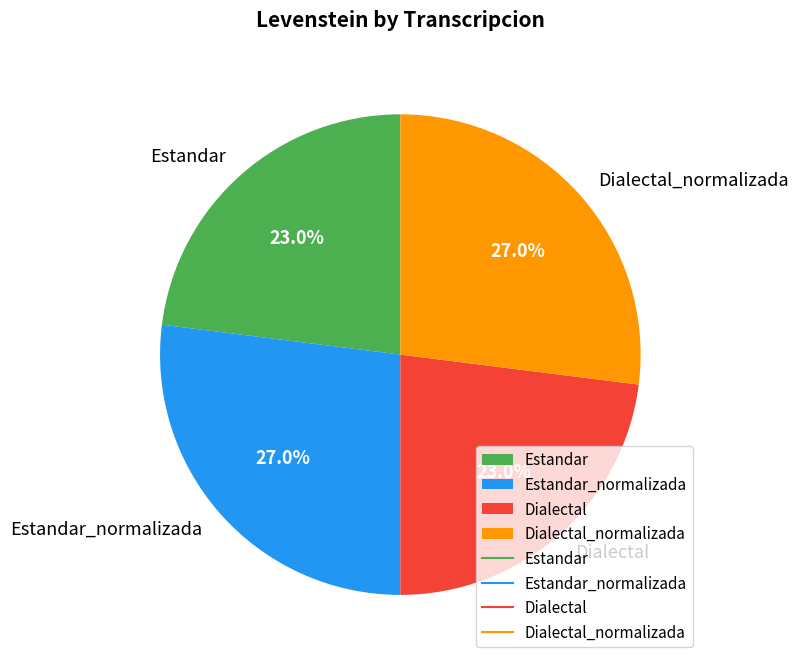

Does any single category account for the majority?

No